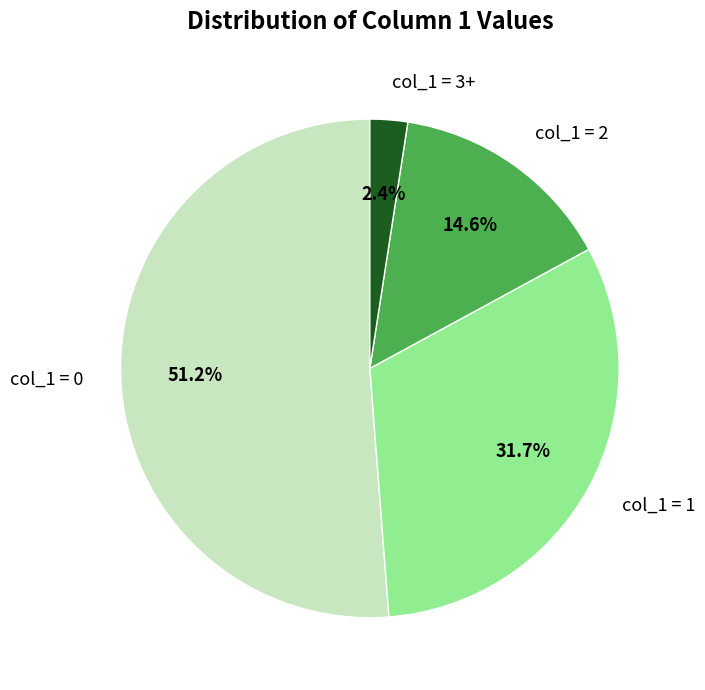

What is the smallest slice in the pie chart?

col_1 = 3+